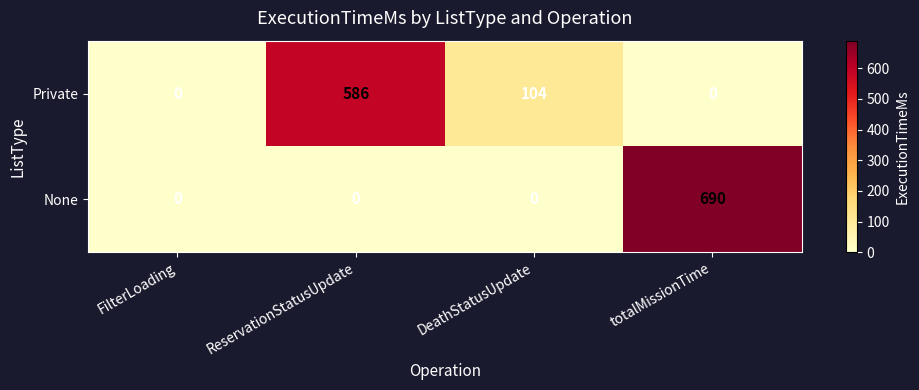

At which category is the sum across all series the highest?

totalMissionTime